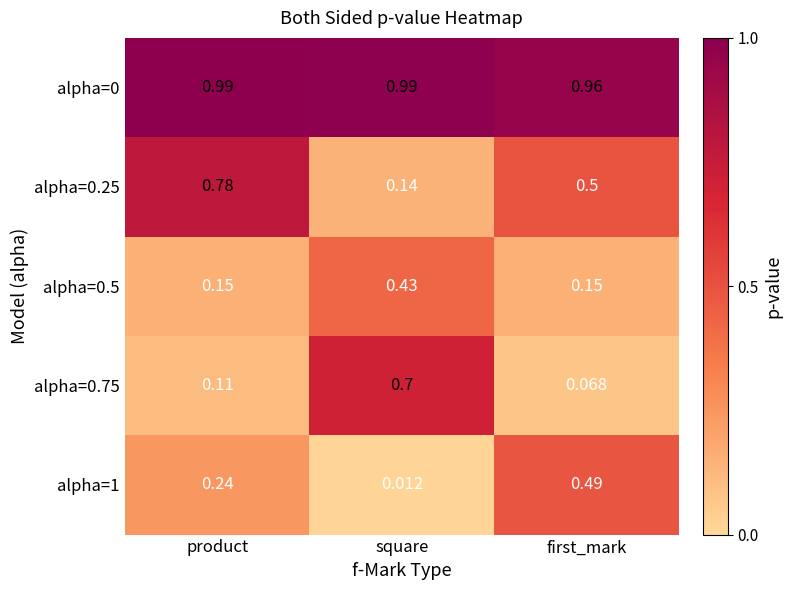

At which label is alpha=1 closest to 0?

square